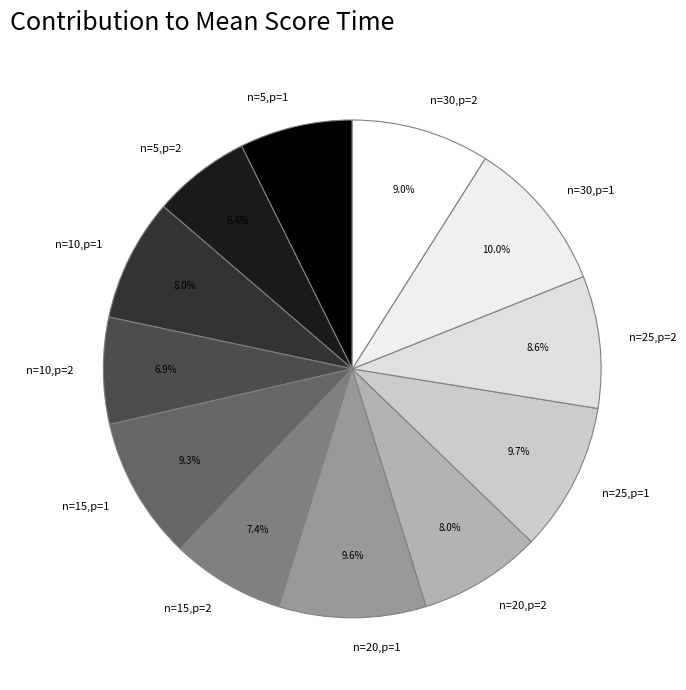

The n=30,p=2 slice represents 2% of the pie. True or false?

False